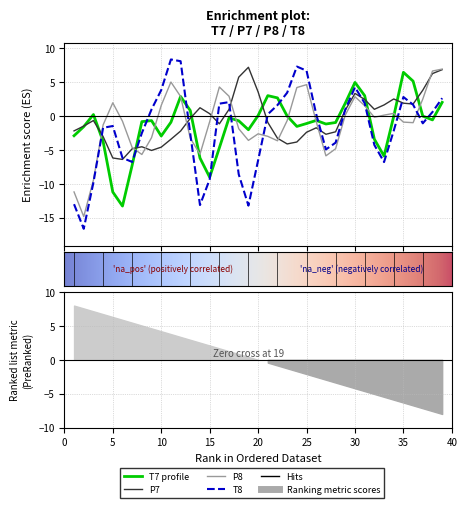

Is this an area chart (filled region under the line)?

No